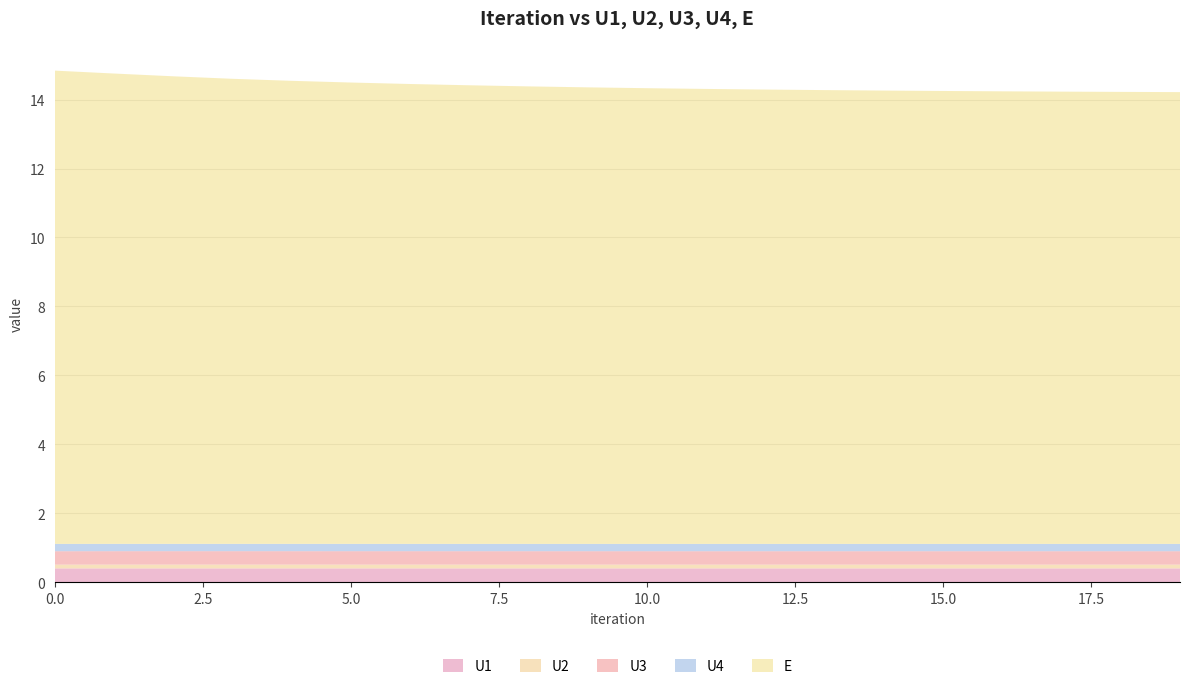

Reading left to right, list all the values displayed in this chart.

U1: 0.4	0.4	0.4	0.4	0.4	0.4	0.4	0.4	0.4	0.4	0.4	0.4	0.4	0.4	0.4	0.4	0.4	0.4	0.4	0.4
U2: 0.1	0.1	0.1	0.1	0.1	0.1	0.1	0.1	0.1	0.1	0.1	0.1	0.1	0.1	0.1	0.1	0.1	0.1	0.1	0.1
U3: 0.4	0.4	0.4	0.4	0.4	0.4	0.4	0.4	0.4	0.4	0.4	0.4	0.4	0.4	0.4	0.4	0.4	0.4	0.4	0.4
U4: 0.2	0.2	0.2	0.2	0.2	0.2	0.2	0.2	0.2	0.2	0.2	0.2	0.2	0.2	0.2	0.2	0.2	0.2	0.2	0.2
E: 13.7	13.6	13.6	13.5	13.4	13.4	13.3	13.3	13.3	13.2	13.2	13.2	13.2	13.2	13.1	13.1	13.1	13.1	13.1	13.1